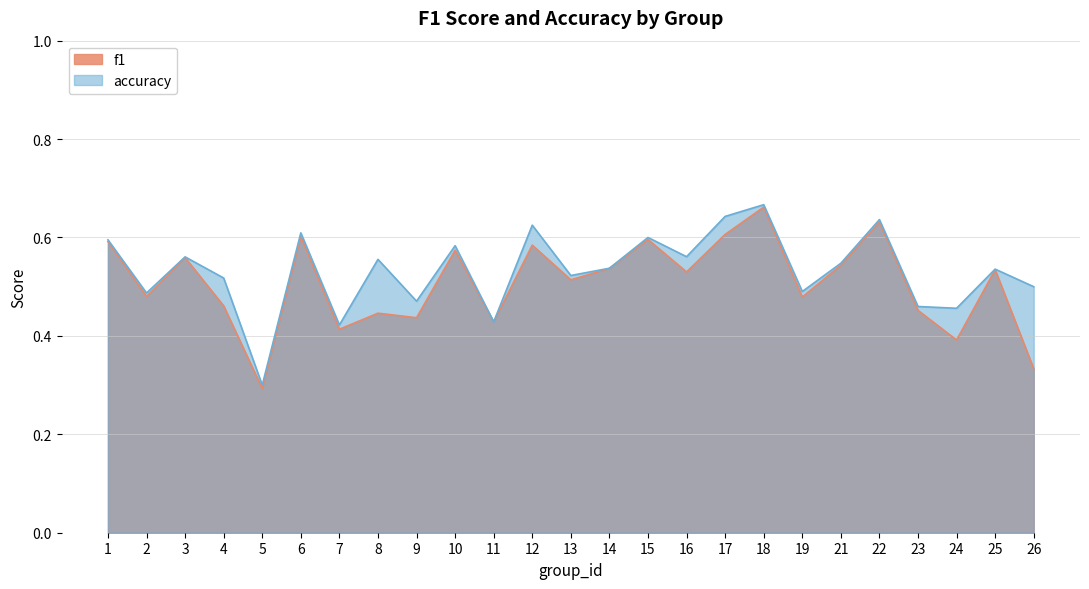

Does the chart display data point markers on the line(s)?

No